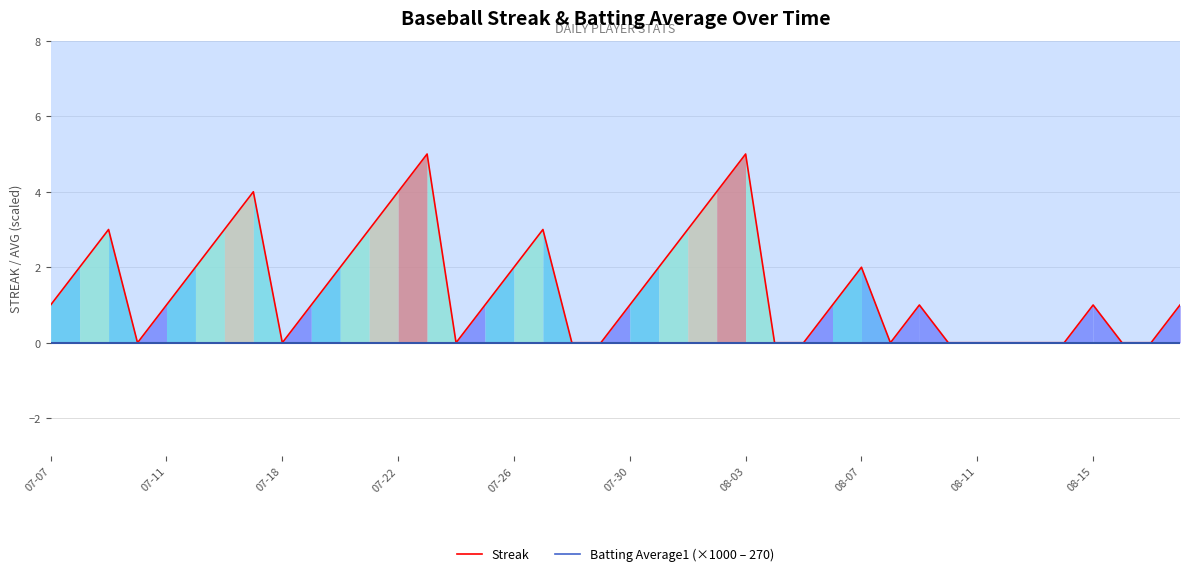

Does the chart have visible grid lines?

Yes